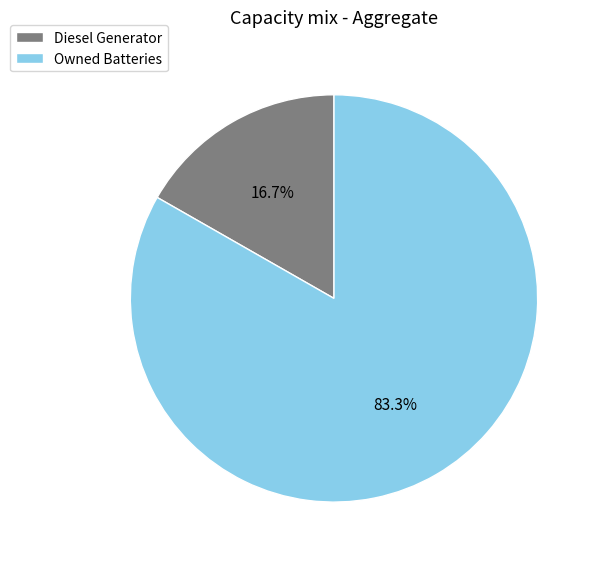

How much of the chart is everything except Diesel Generator?

83.3%